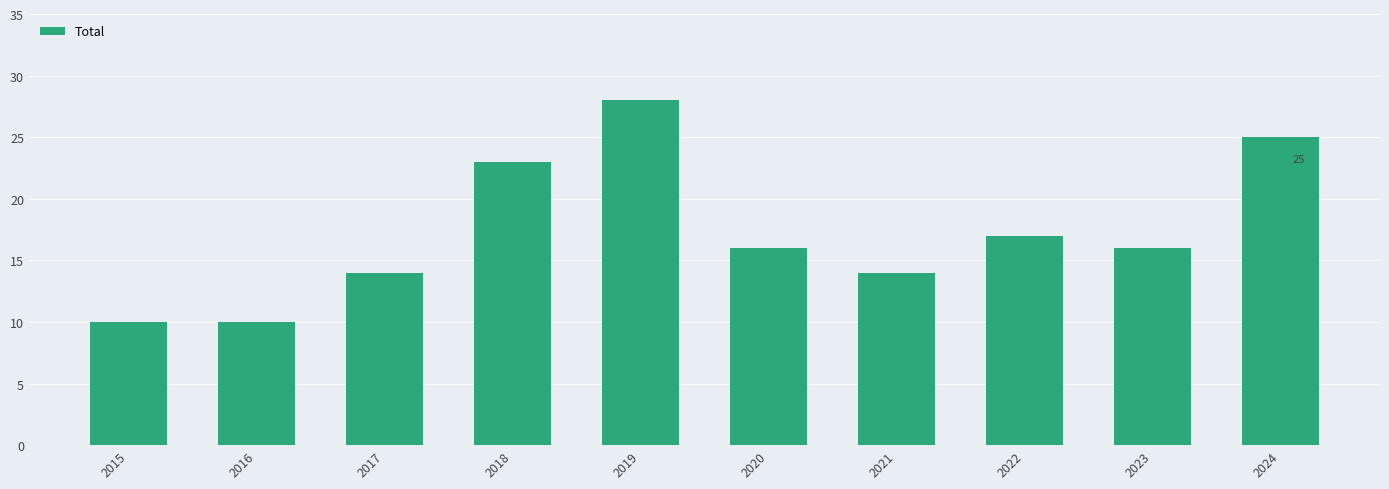

How many bars are there in total?

10